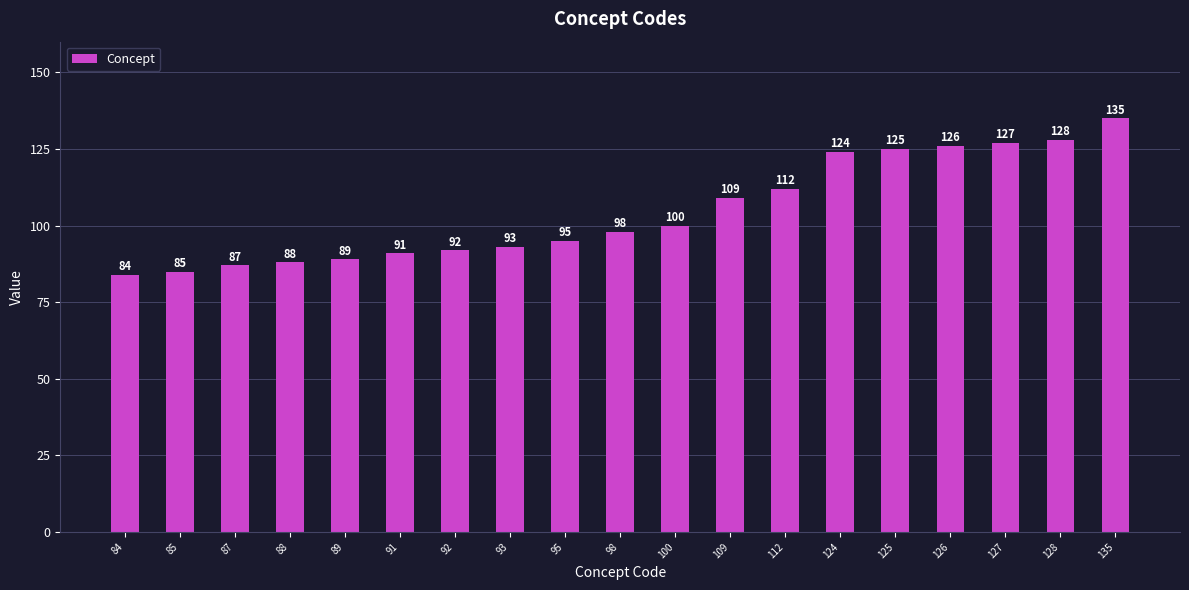

What is the value of the 1st bar from the left?

84